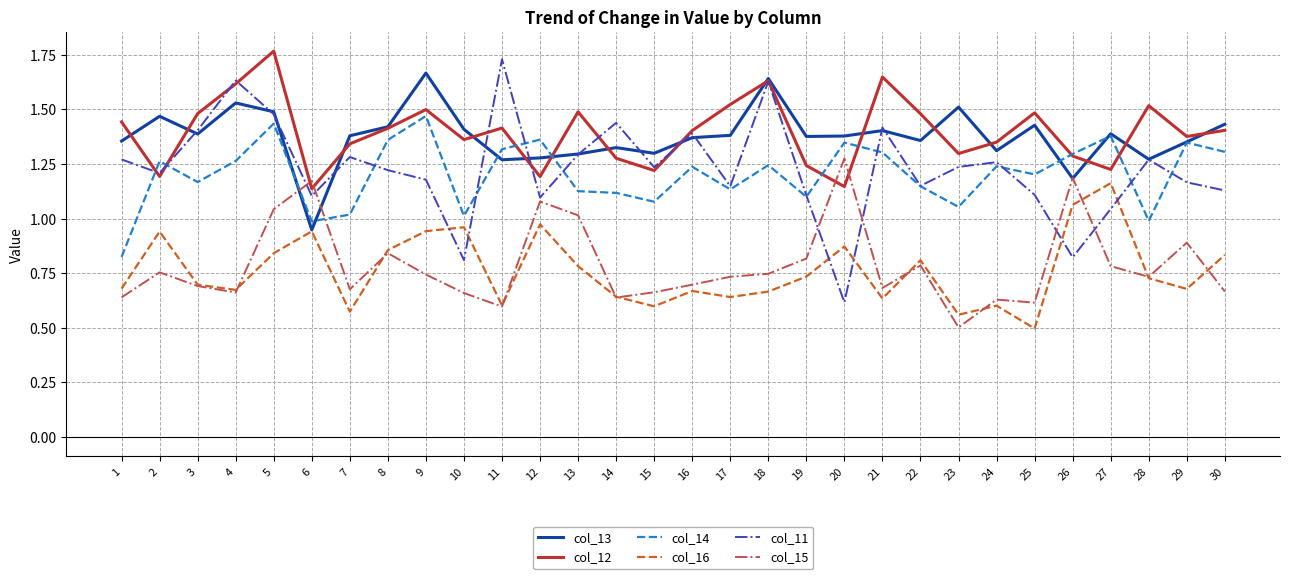

Which series has the largest range (max minus min)?

col_11